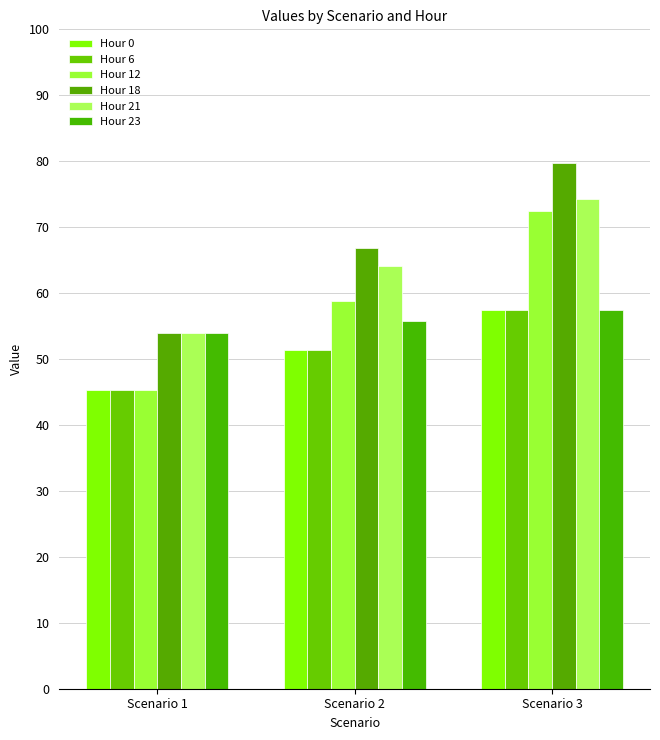

Which category has the highest value in the Hour 6 series?

Scenario 3